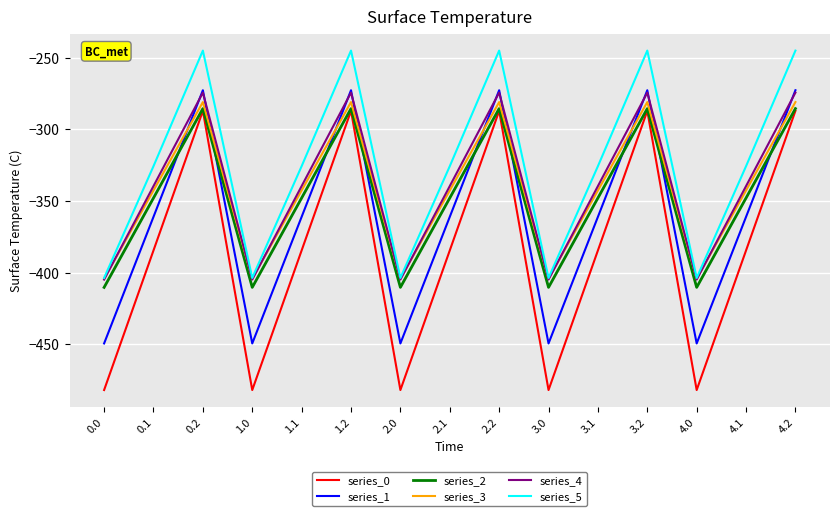

What is the approximate value of series_4 at 0.2?

-274.4